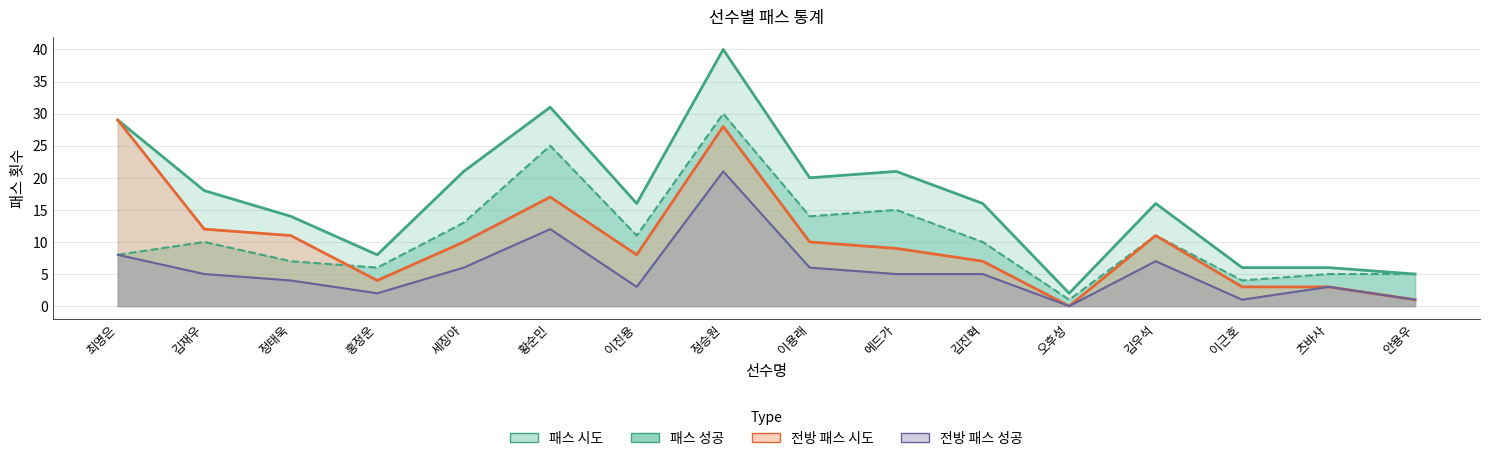

Does the chart have visible grid lines?

Yes